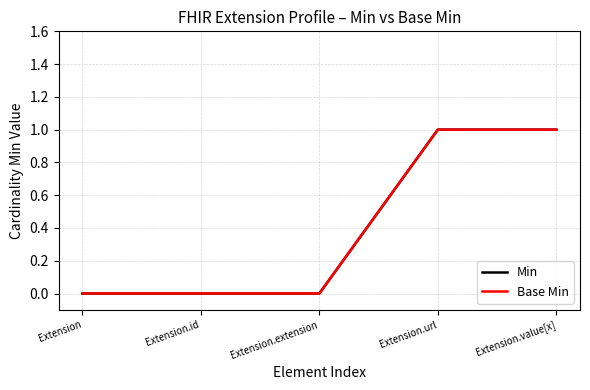

Does the chart display data point markers on the line(s)?

No